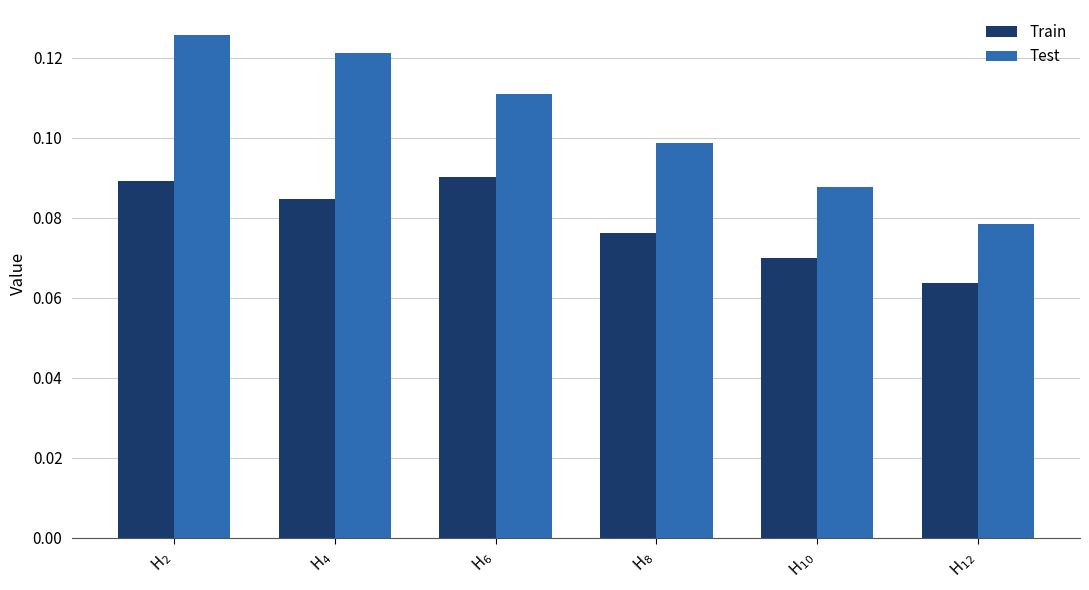

Rank the series by their average value, from highest to lowest.

Test, Train